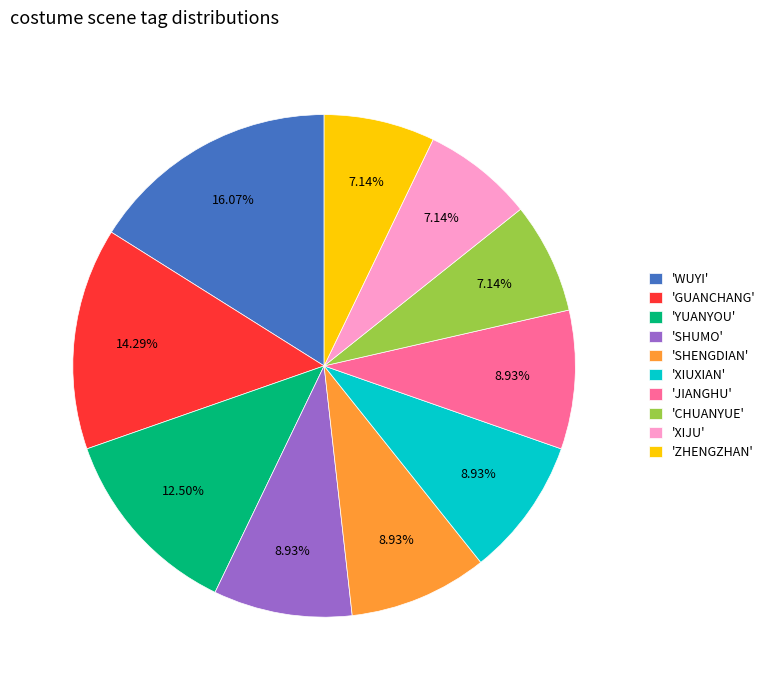

What is the ratio of the value at 'CHUANYUE' to the value at 'GUANCHANG'?

0.5